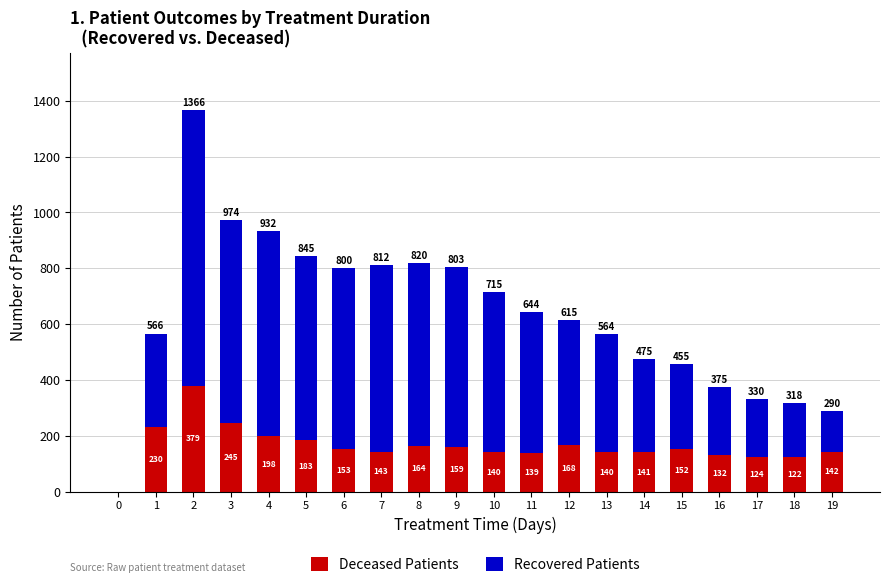

What is the total value across all series at 18?

318